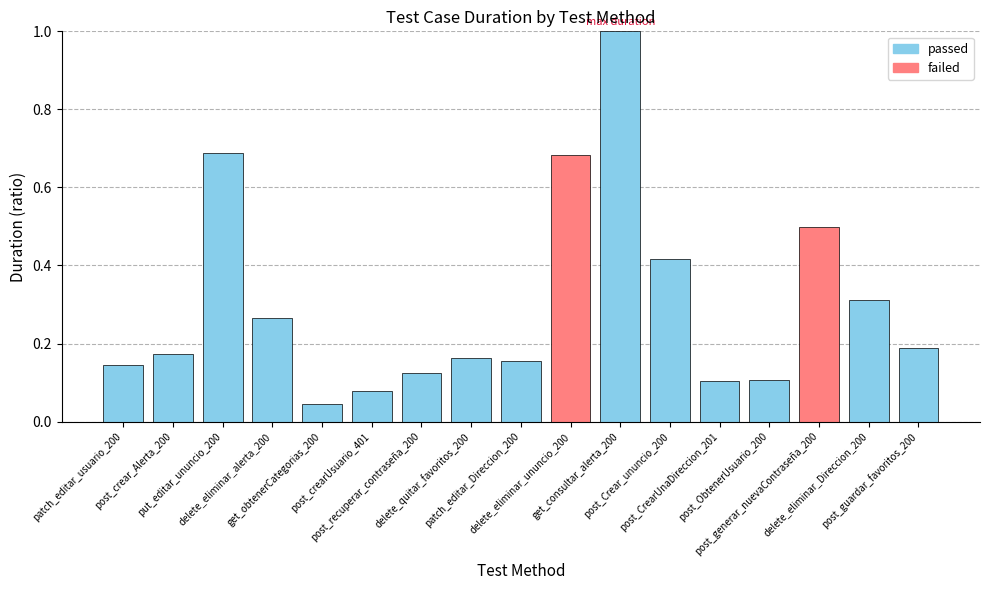

Which category has the highest value across all series?

get_consultar_alerta_200